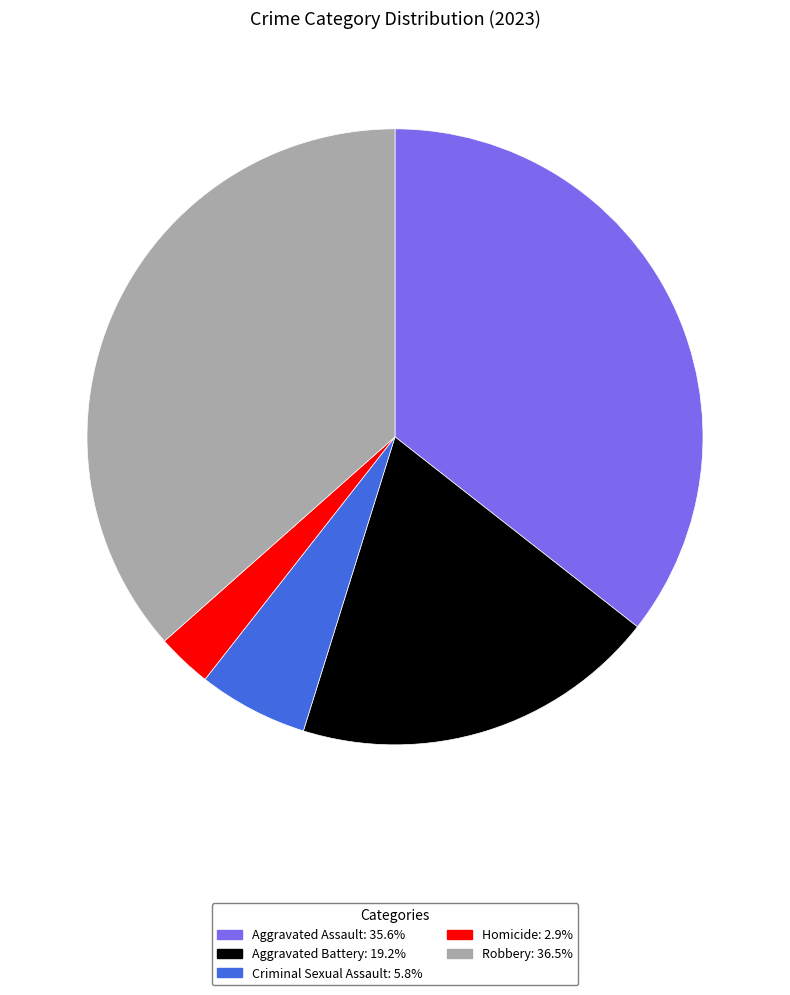

Is the sum of Aggravated Assault and Aggravated Battery greater than half?

Yes